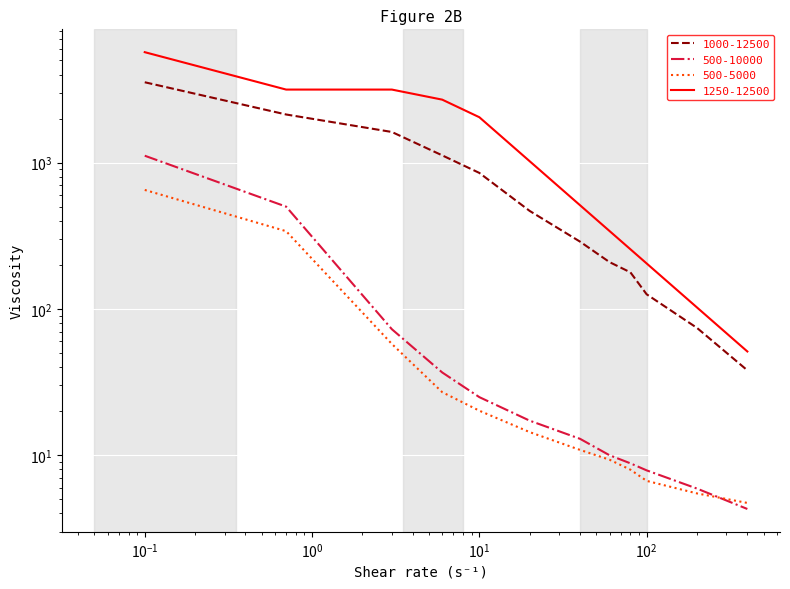

What position from the right is 200?

2